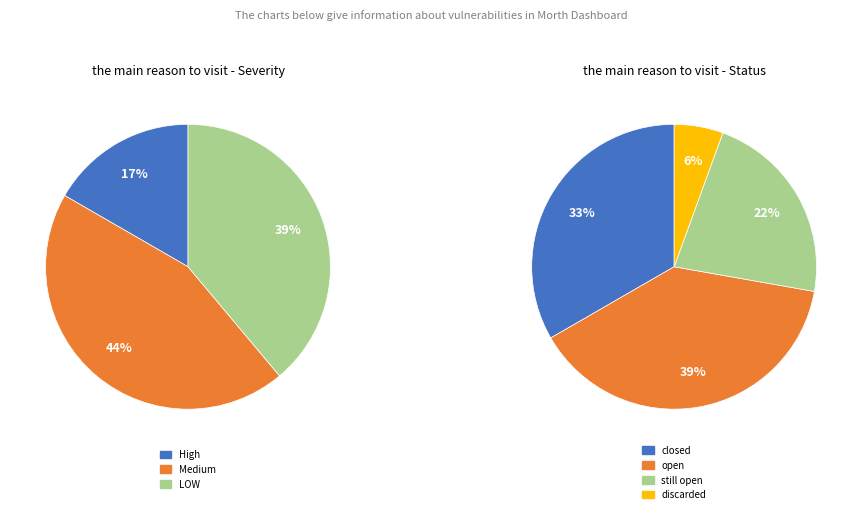

To the nearest percent, what is the difference between the LOW and High slice percentages?

22%